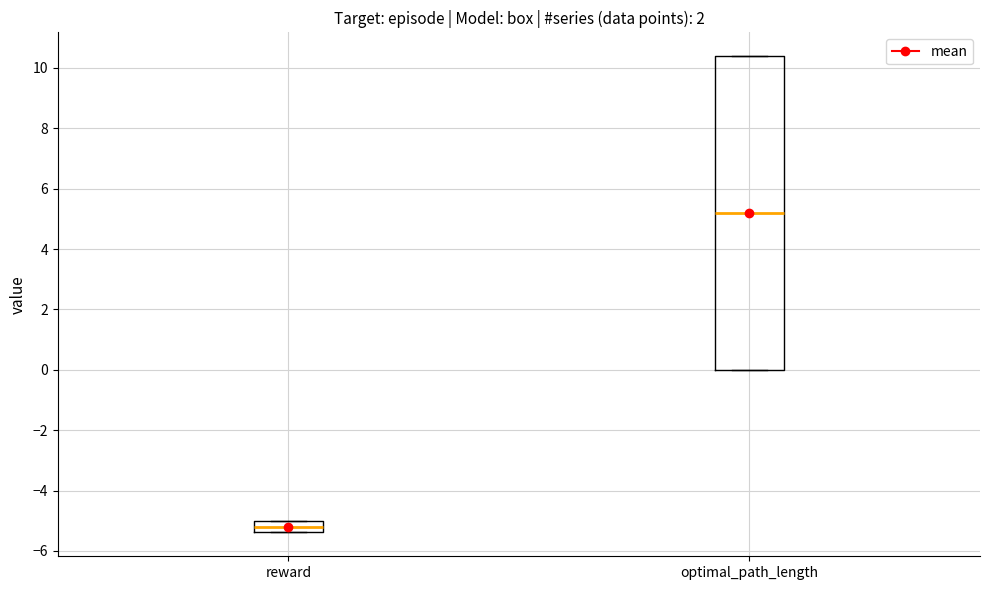

Reading left to right, transcribe this box plot: for each box, give where its median line is, the range the box spans, and where its two whiskers end, as read against the y-axis. The values are not printed on the chart, so give them approximately, as read against the axis.

reward: median -5.2, box -5.4 to -5.0, whiskers -5.4 to -5.0
optimal_path_length: median 5.2, box 0.0 to 10.4, whiskers 0.0 to 10.4